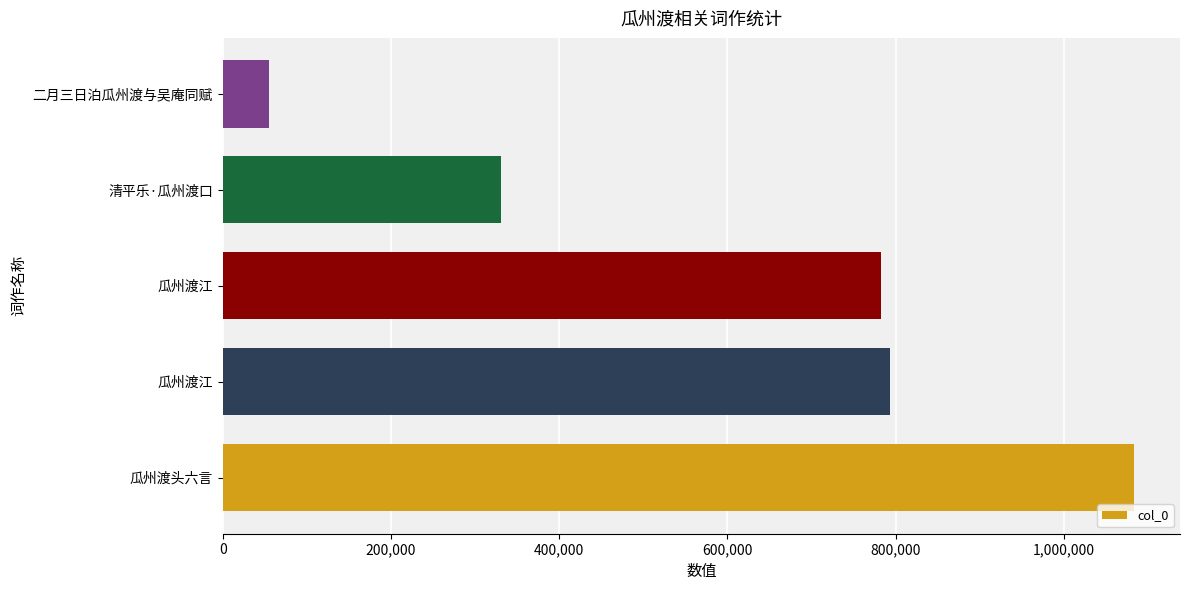

How many bars are there in total?

5